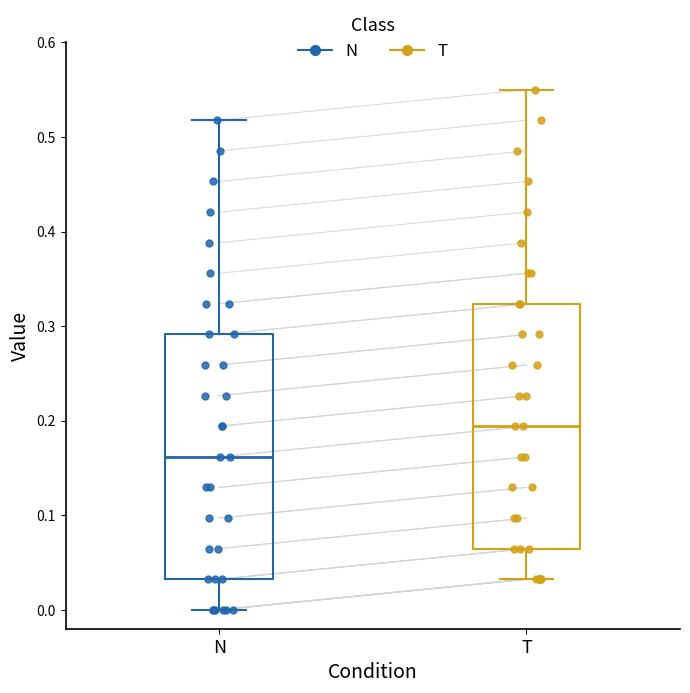

Where is the upper edge of the box for T on the y-axis? The values are not printed on the chart, so give them approximately, as read against the axis.

0.32